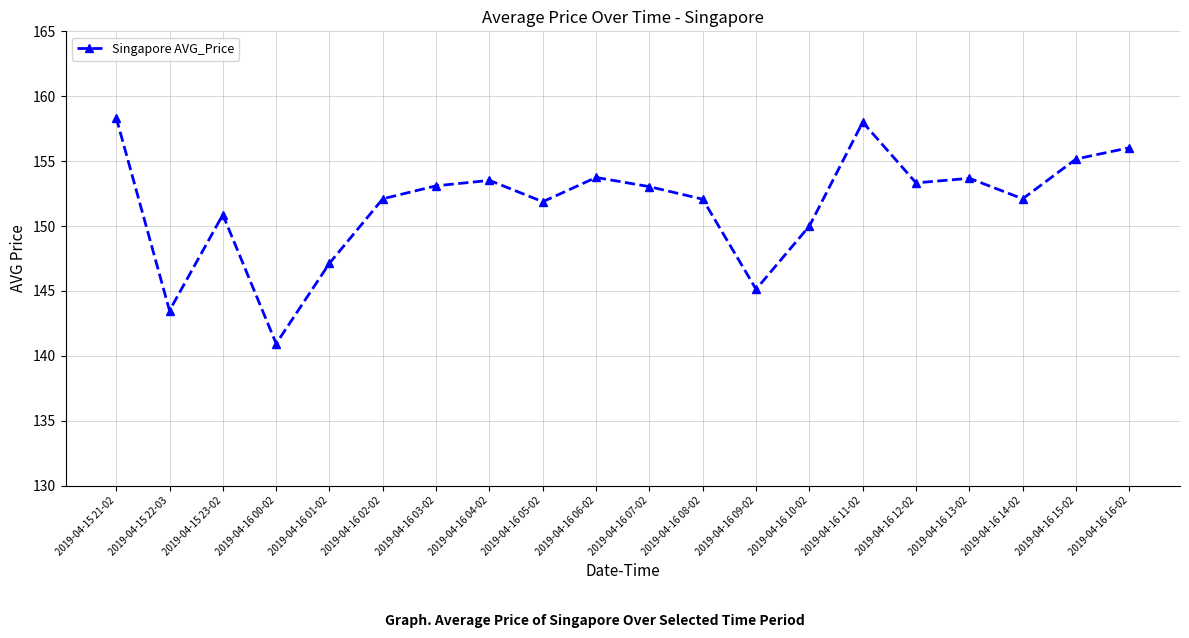

What is the difference between the values at 2019-04-16 01-02 and 2019-04-16 10-02?

2.9